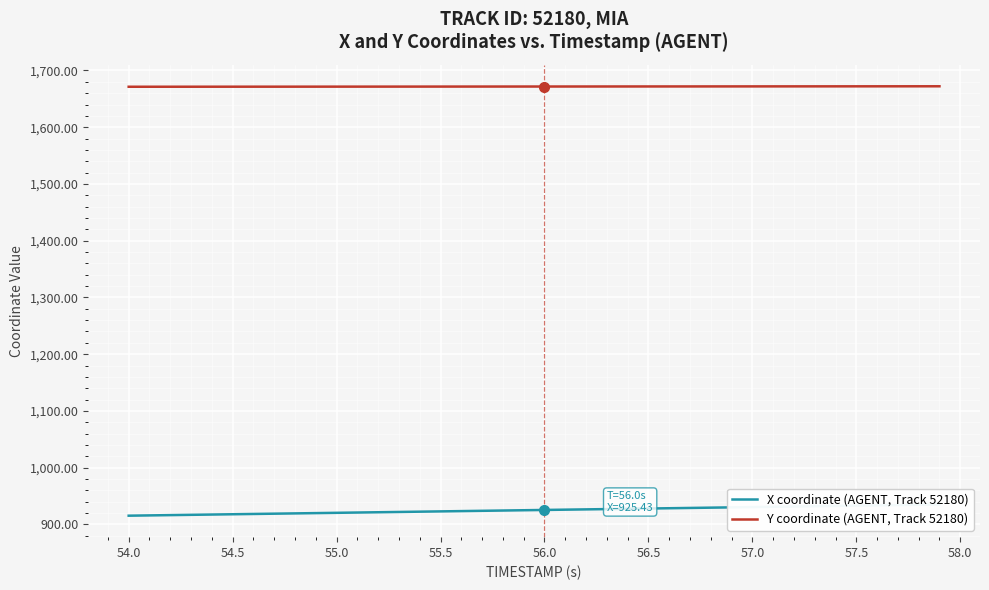

How many data points in X coordinate (AGENT, Track 52180) are less than 925?

20